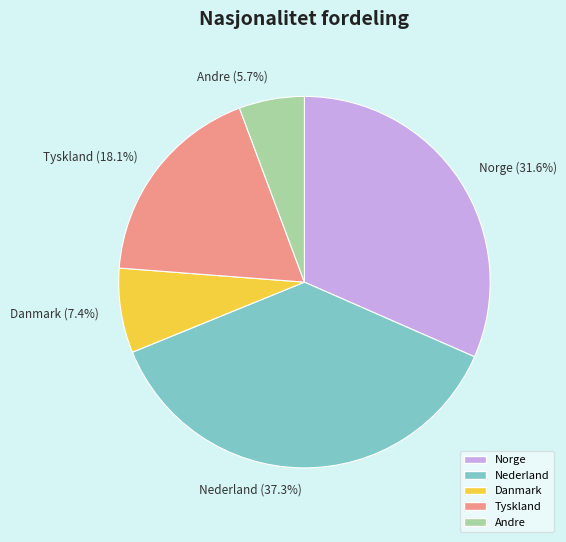

Is Andre the majority of the pie?

No